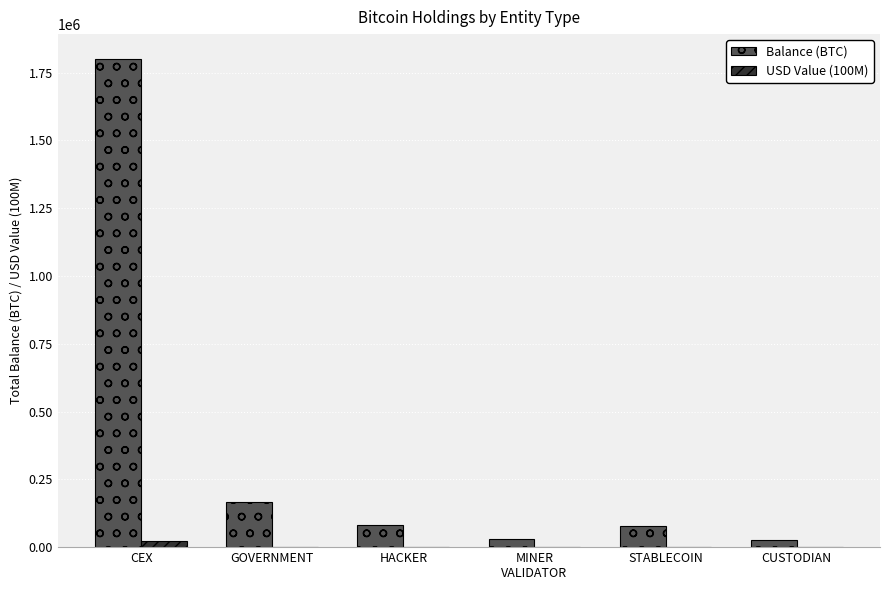

Between CEX and CUSTODIAN, which series saw the biggest shift?

Balance (BTC)